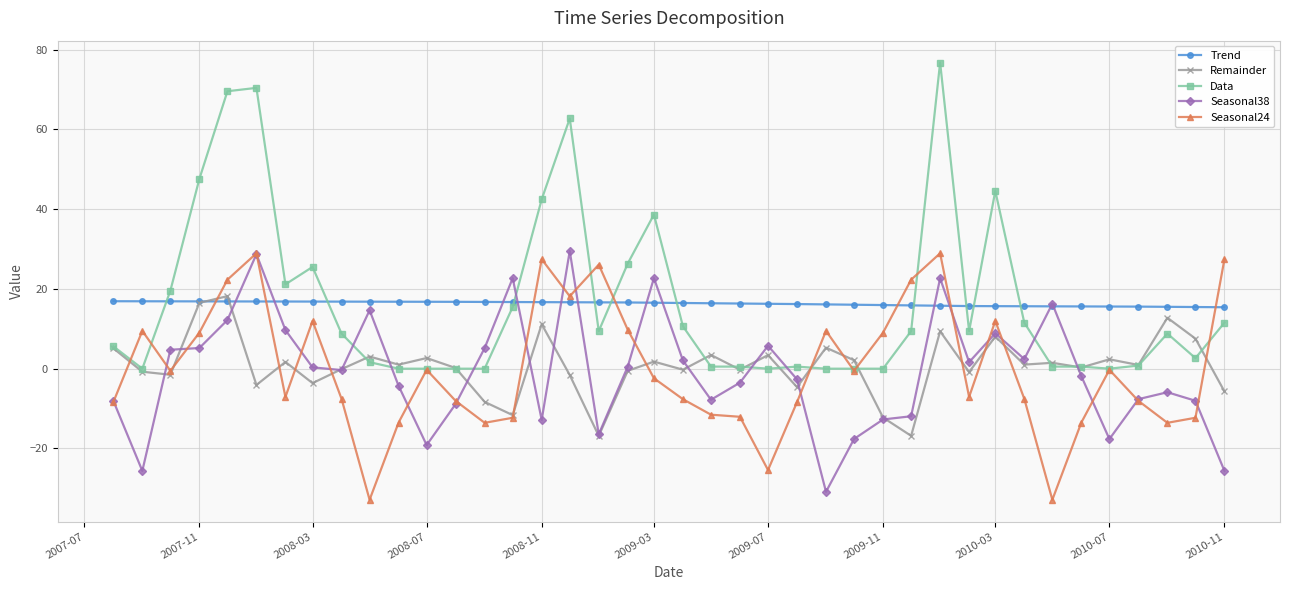

What are all the series names shown in the legend?

Trend, Remainder, Data, Seasonal38, Seasonal24